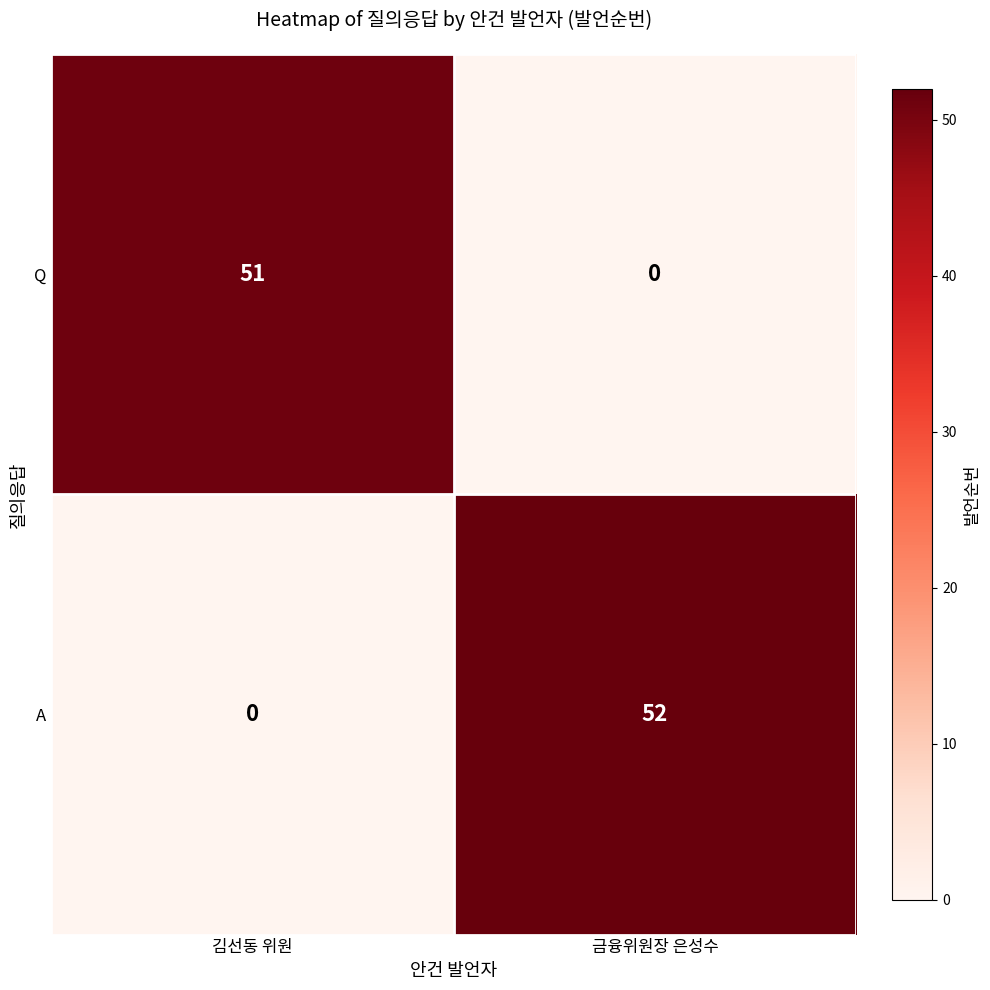

What is the maximum value shown in the chart?

52